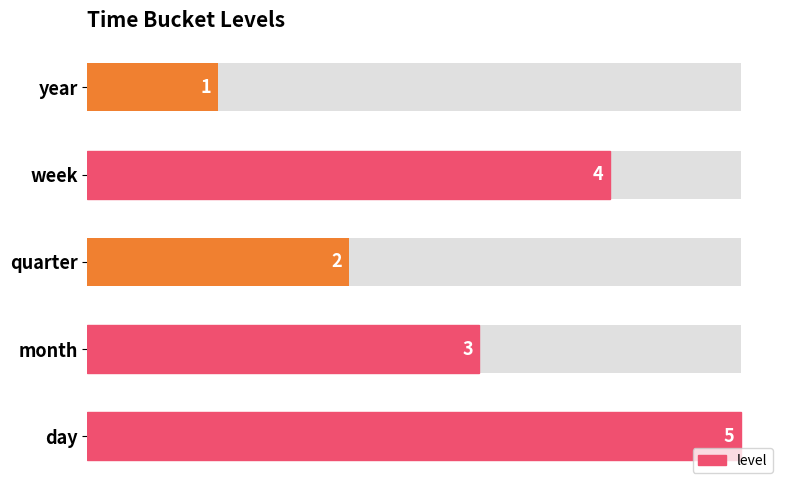

True or false: the data shows 4 at week.

True